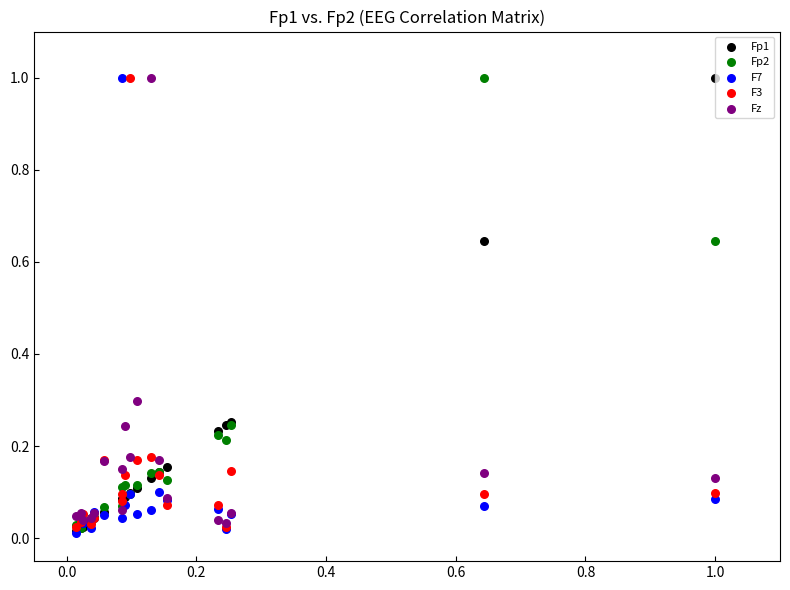

What are all the series names shown in the legend?

Fp1, Fp2, F7, F3, Fz